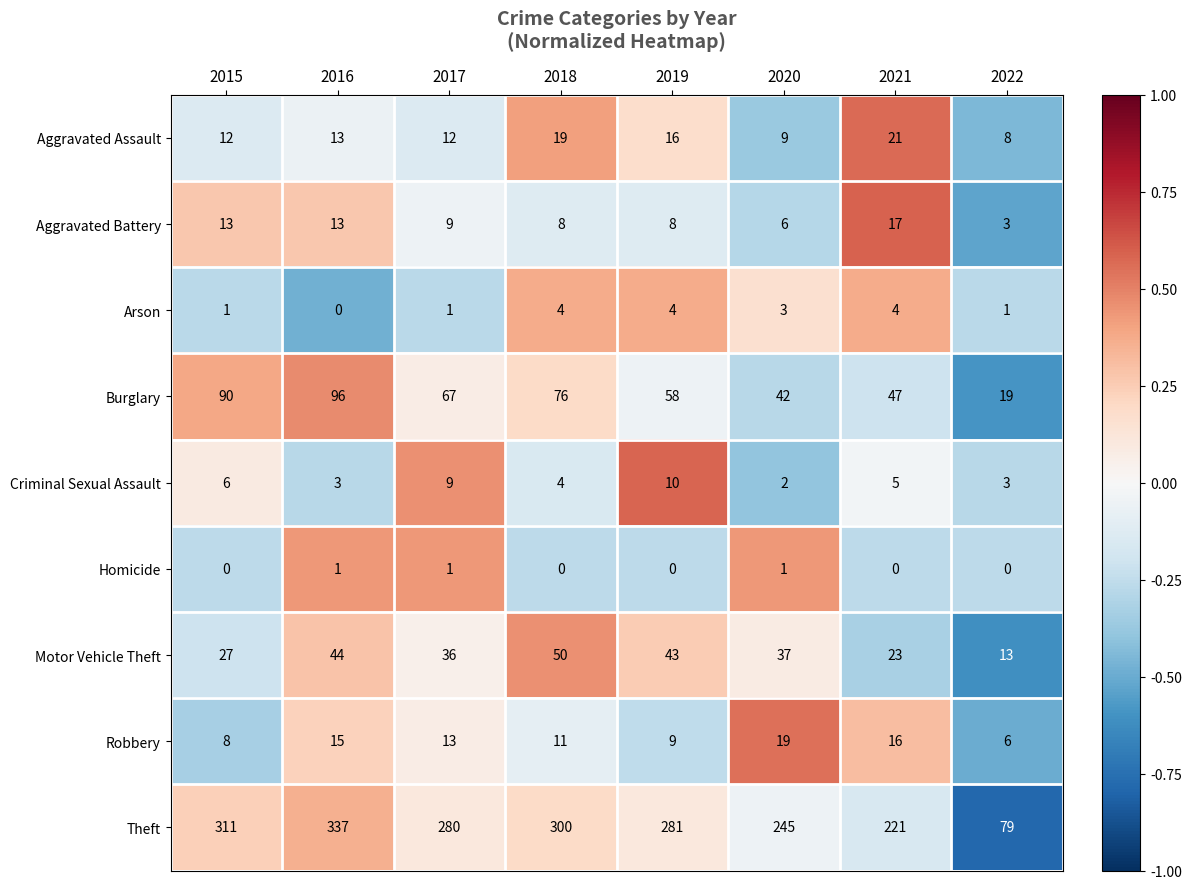

At which label does Aggravated Battery first exceed 9?

2015